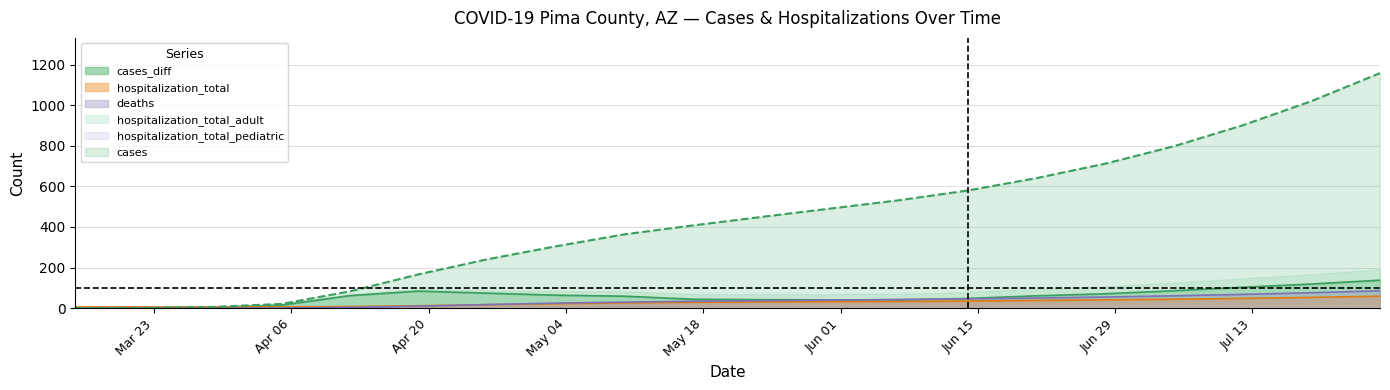

What is the maximum value for cases_diff?

138